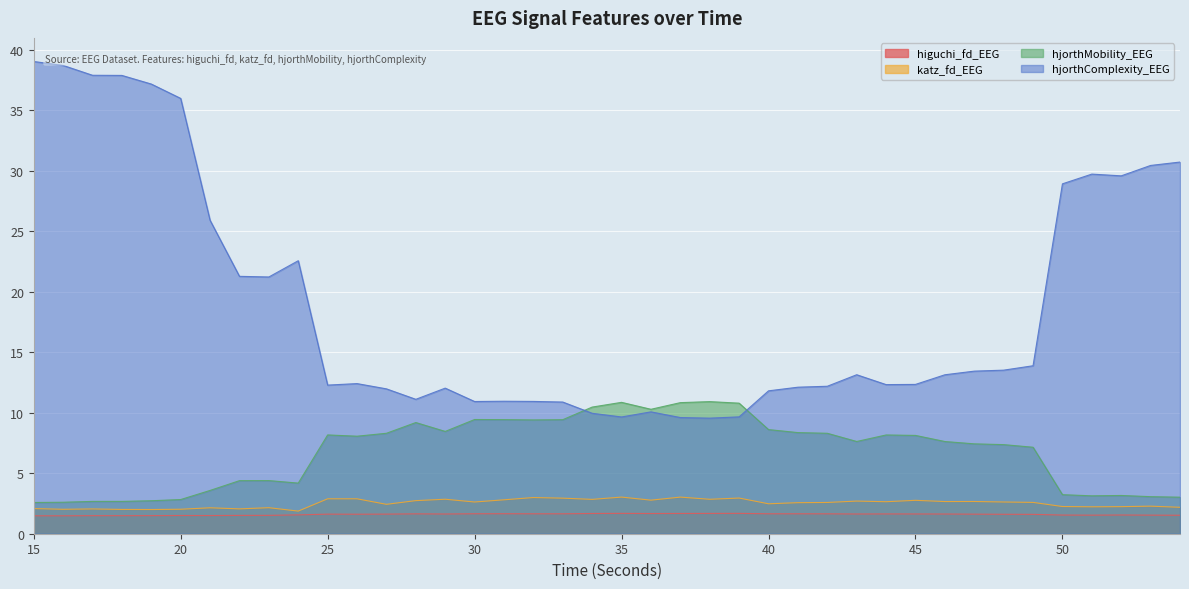

Does the chart display data point markers on the line(s)?

No